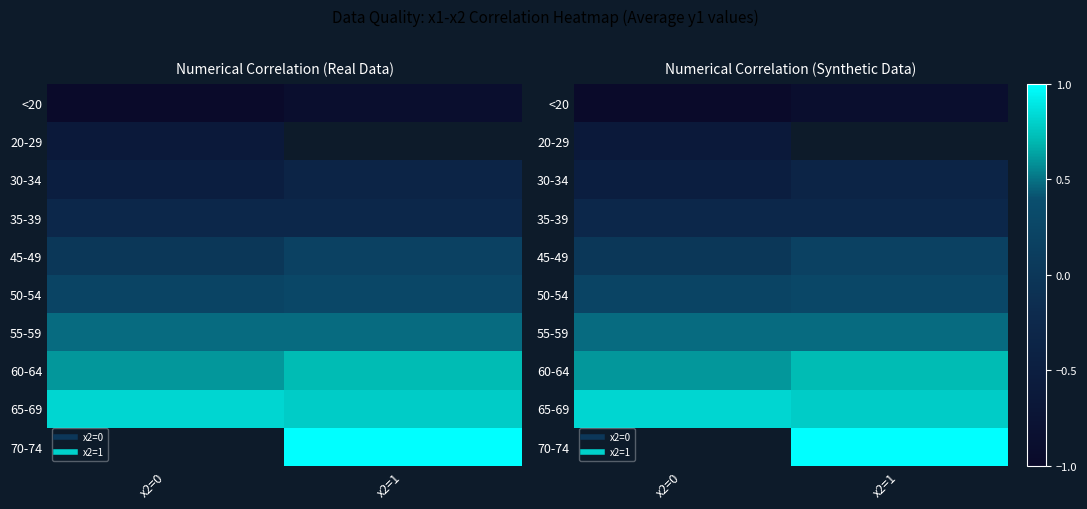

The value of 45-49 at x2=0 is 0.0. True or false?

True